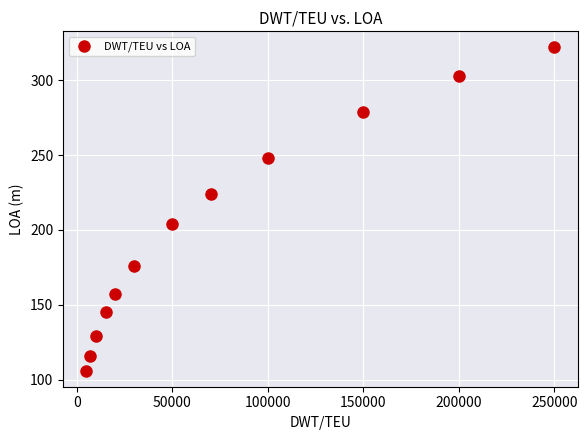

What is the range of Y values (max minus min)?

216